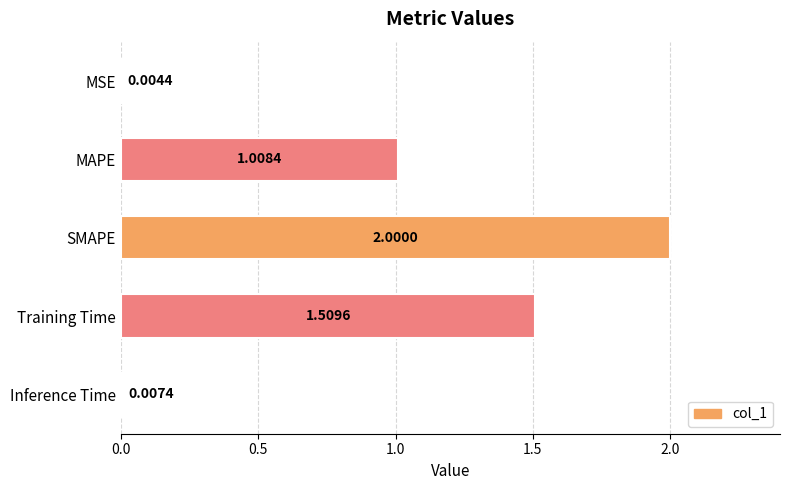

What is the sum of all values?

4.5